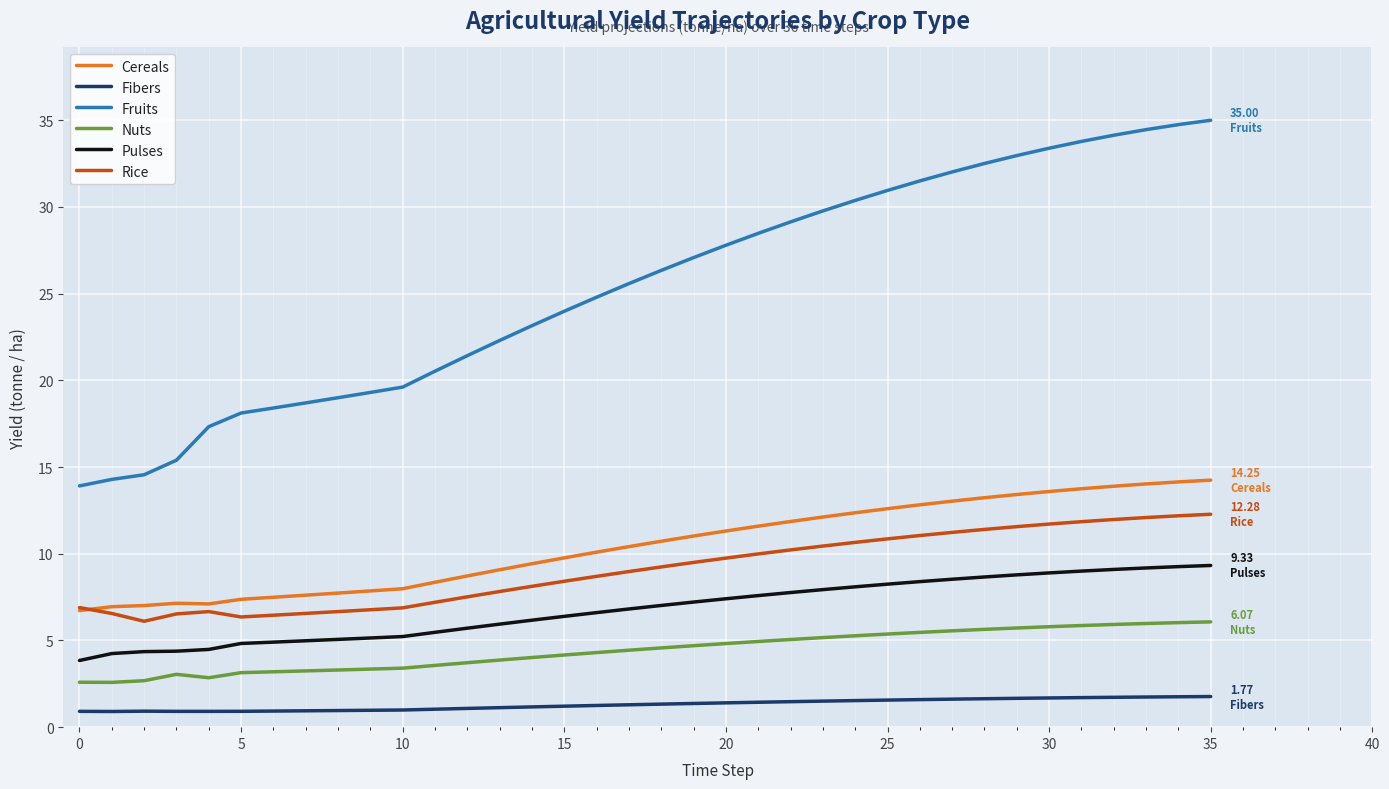

List the series in order of their peak value, highest first.

Fruits, Cereals, Rice, Pulses, Nuts, Fibers